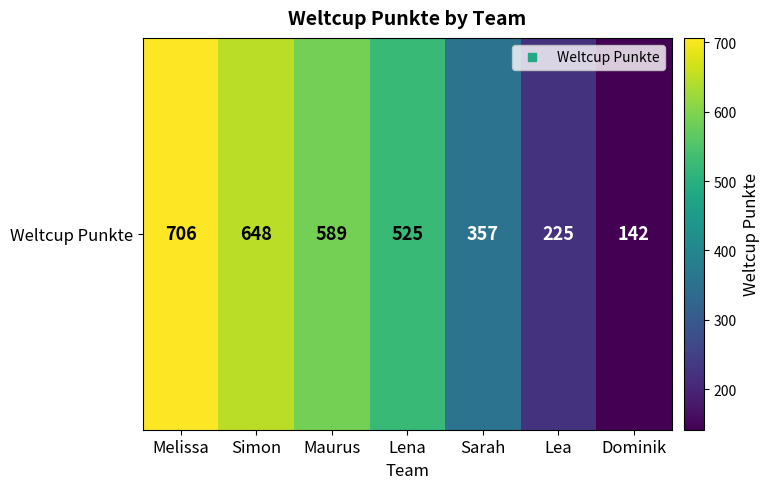

At which category does the chart reach its minimum across all series?

Dominik